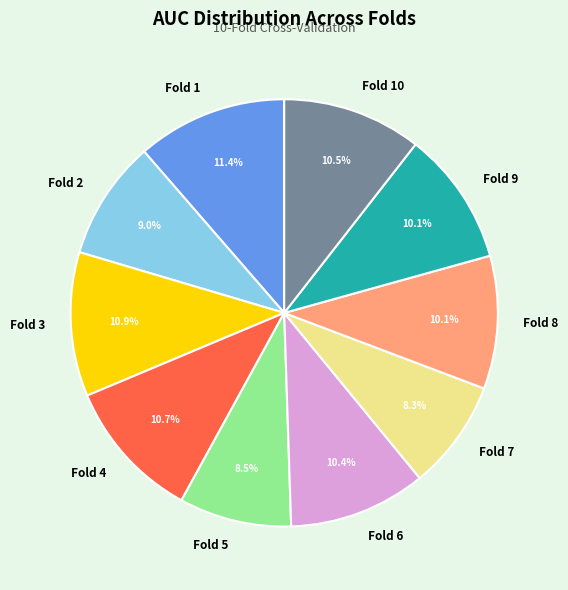

To the nearest percent, what is the average slice percentage?

10%